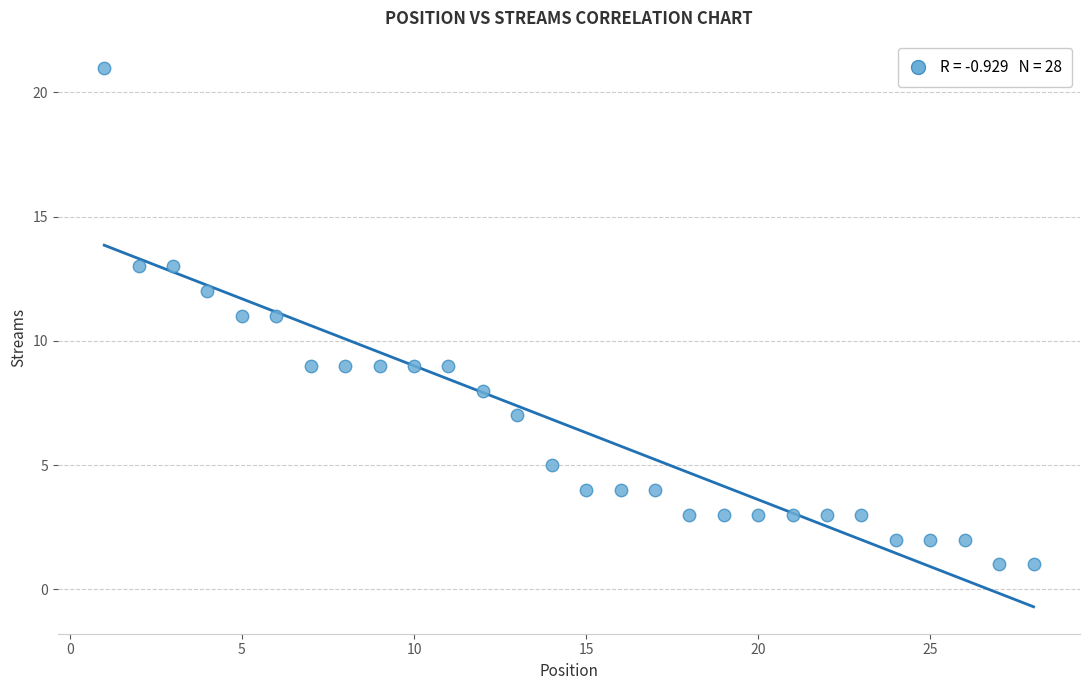

What is the range of X values (max minus min)?

27